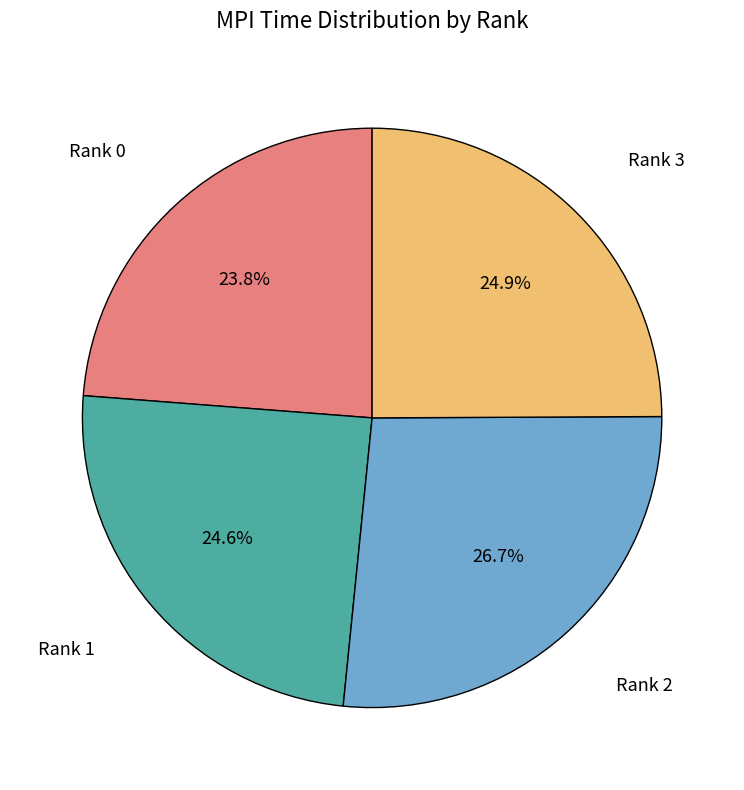

Does any single category account for the majority?

No